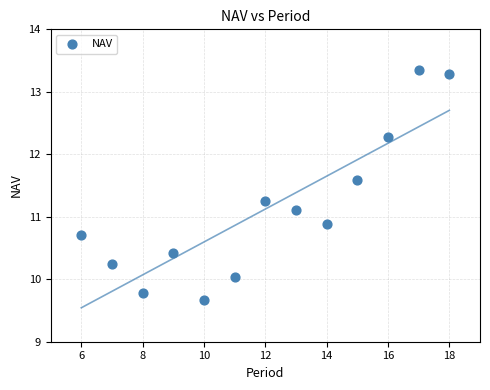

What is the range of X values (max minus min)?

12.0